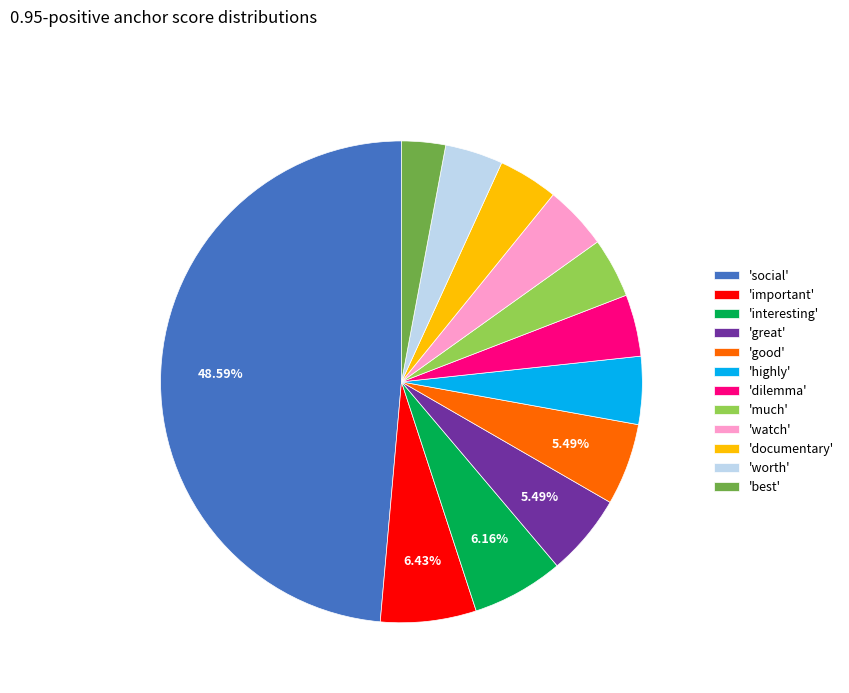

To the nearest percent, what is the difference between the largest and smallest slice percentages?

46%